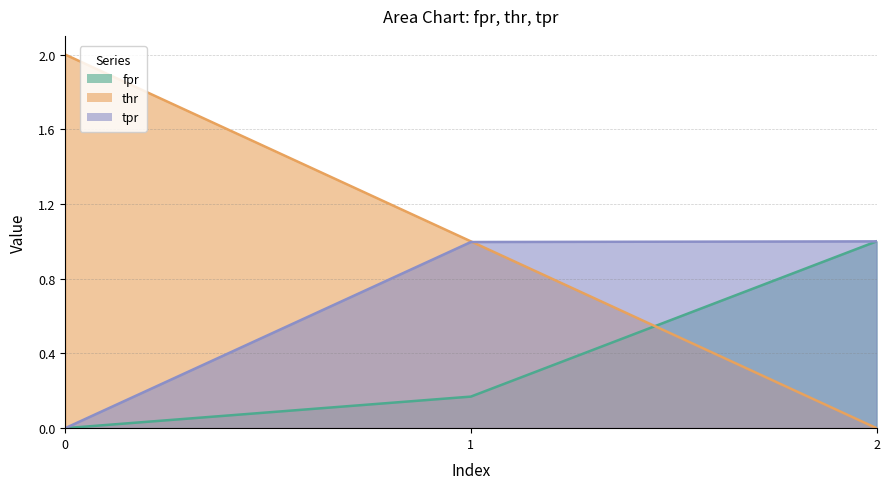

Reading right to left, list all the values displayed in this chart.

fpr: 1.0	0.2	0.0
thr: 0.0	1.0	2.0
tpr: 1.0	1.0	0.0